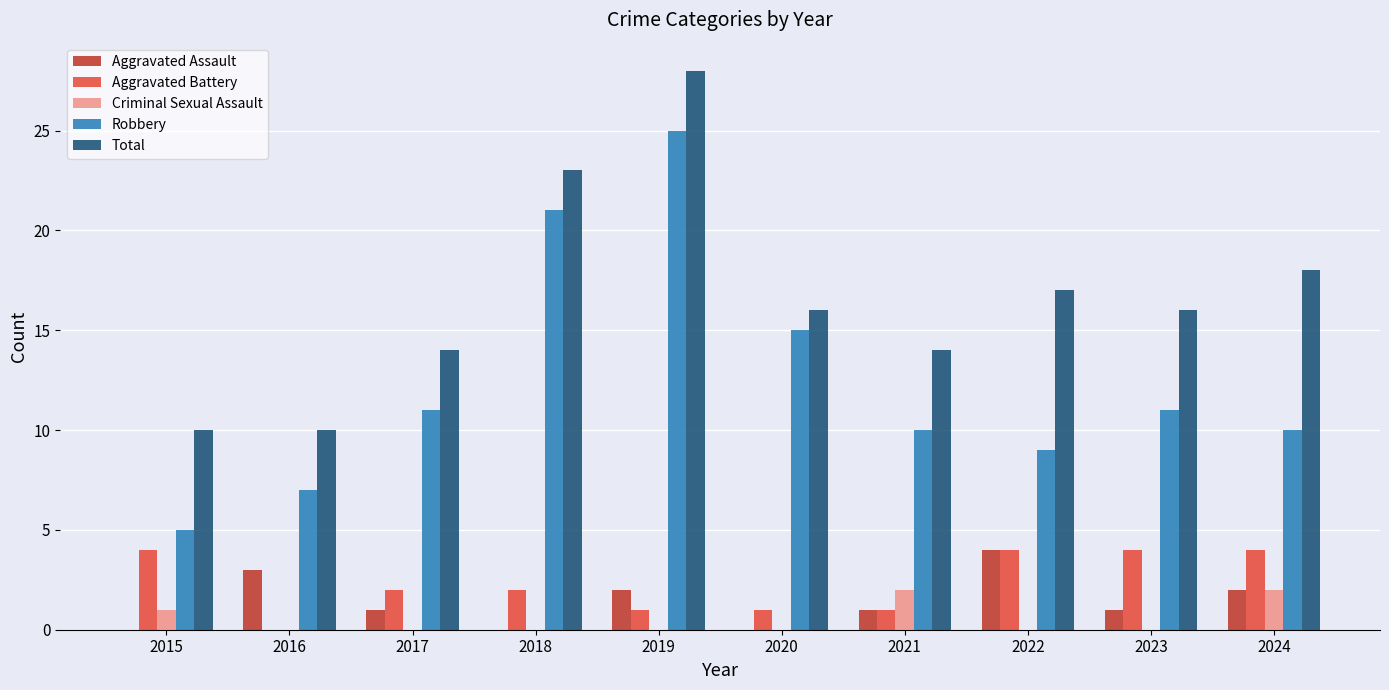

What are all the series names shown in the legend?

Aggravated Assault, Aggravated Battery, Criminal Sexual Assault, Robbery, Total